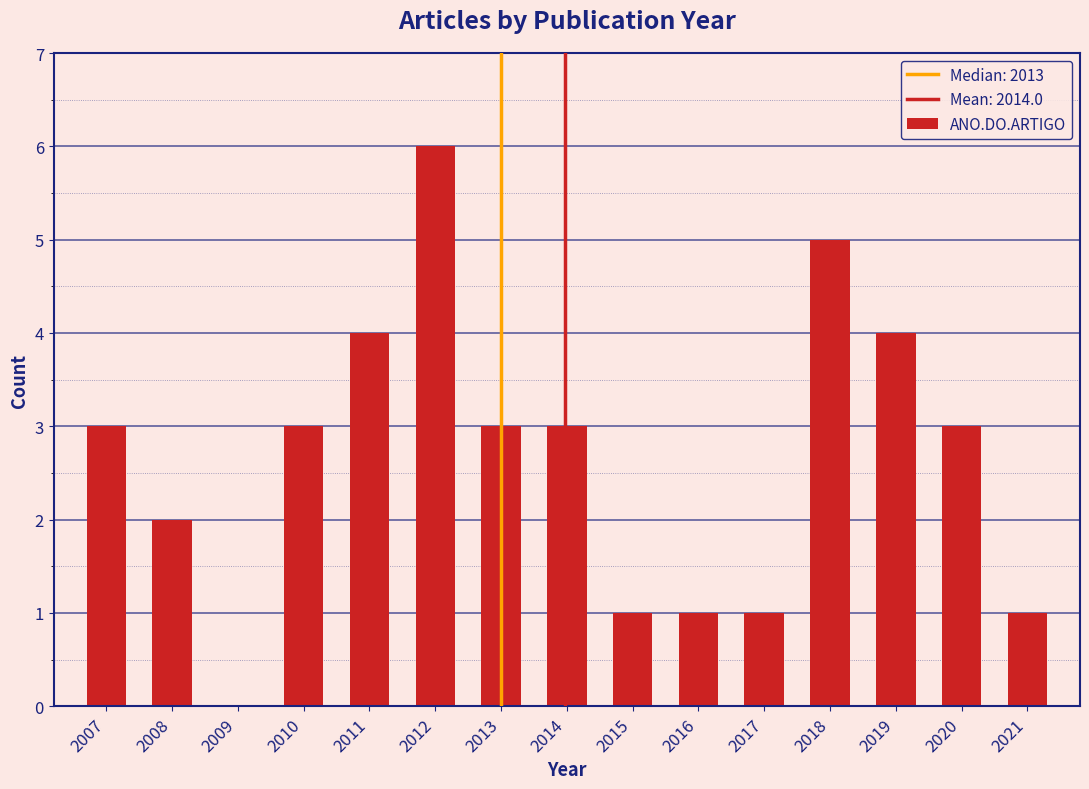

Reading left to right, extract all data points from this chart.

2007=3	2008=2	2010=3	2011=4	2012=6	2013=3	2014=3	2015=1	2016=1	2017=1	2018=5	2019=4	2020=3	2021=1